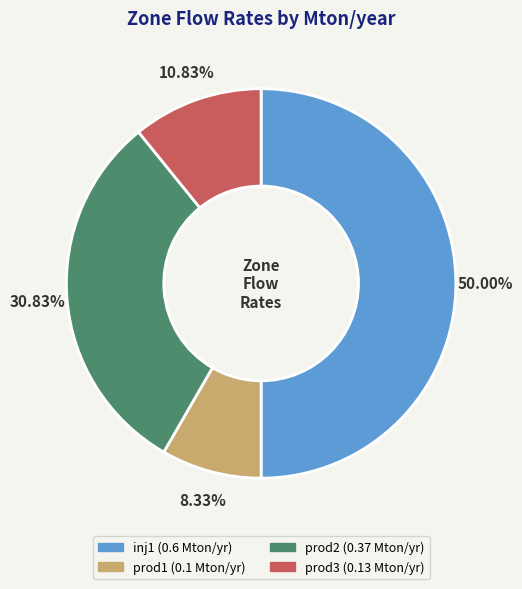

Is the sum of prod1 and prod2 greater than half?

No